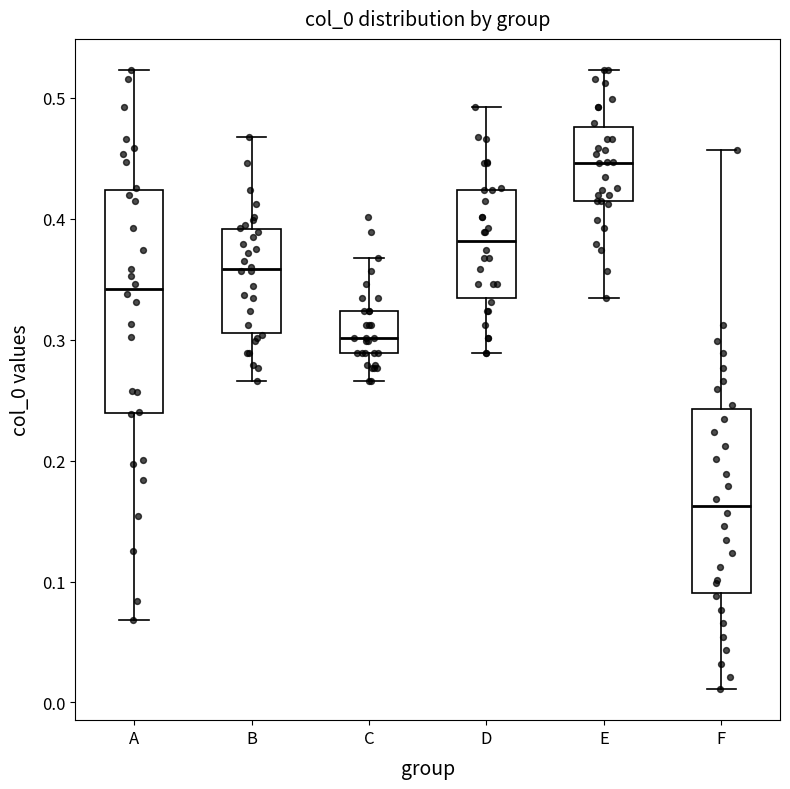

Reading left to right, transcribe this box plot: for each box, give where its median line is, the range the box spans, and where its two whiskers end, as read against the y-axis. The values are not printed on the chart, so give them approximately, as read against the axis.

A: median 0.34, box 0.24 to 0.42, whiskers 0.07 to 0.52
B: median 0.36, box 0.31 to 0.39, whiskers 0.27 to 0.47
C: median 0.30, box 0.29 to 0.32, whiskers 0.27 to 0.37
D: median 0.38, box 0.33 to 0.42, whiskers 0.29 to 0.49
E: median 0.45, box 0.42 to 0.48, whiskers 0.33 to 0.52
F: median 0.16, box 0.09 to 0.24, whiskers 0.01 to 0.46